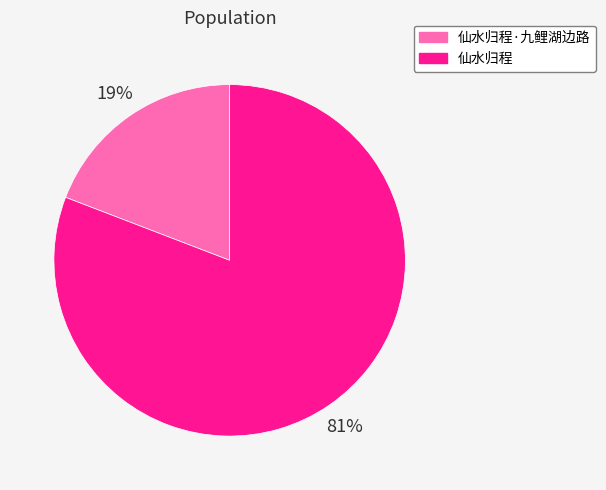

Which slice is the smallest?

仙水归程·九鲤湖边路